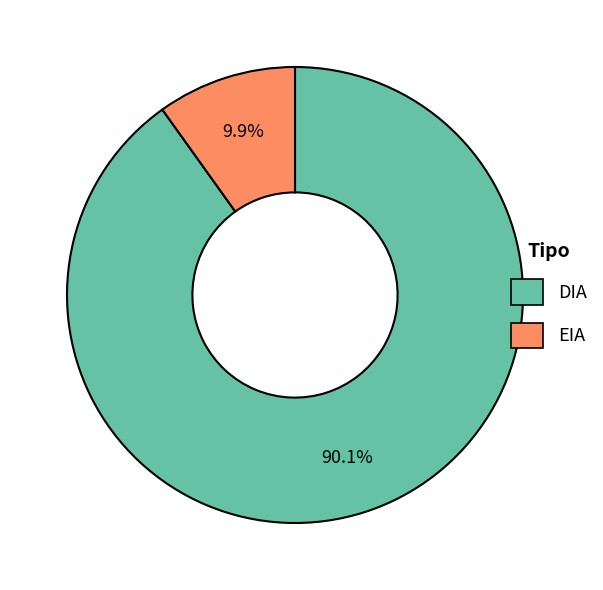

The DIA slice represents 90% of the pie. True or false?

True